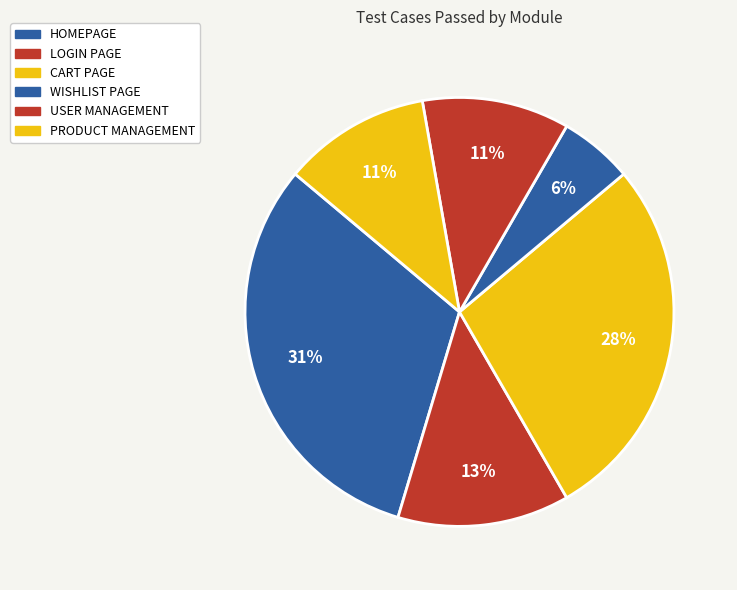

How many slices are in this pie chart?

6